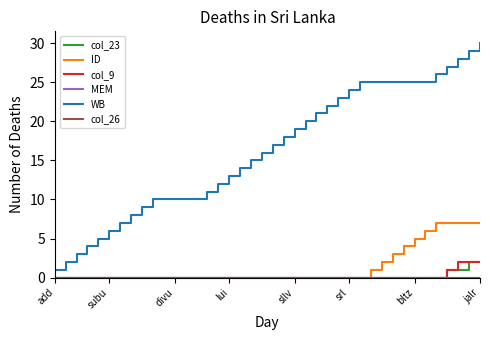

True or false: col_9 has more than 1 points higher than both neighbors.

False